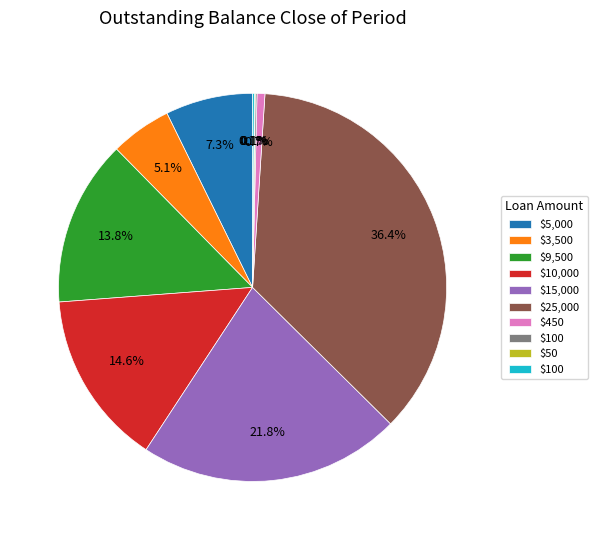

Is there any slice that represents more than half of the pie?

No